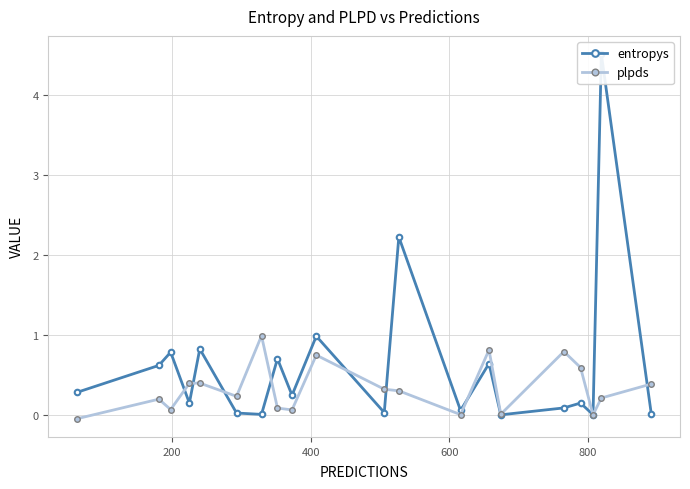

What is the highest value of the plpds series?

1.0